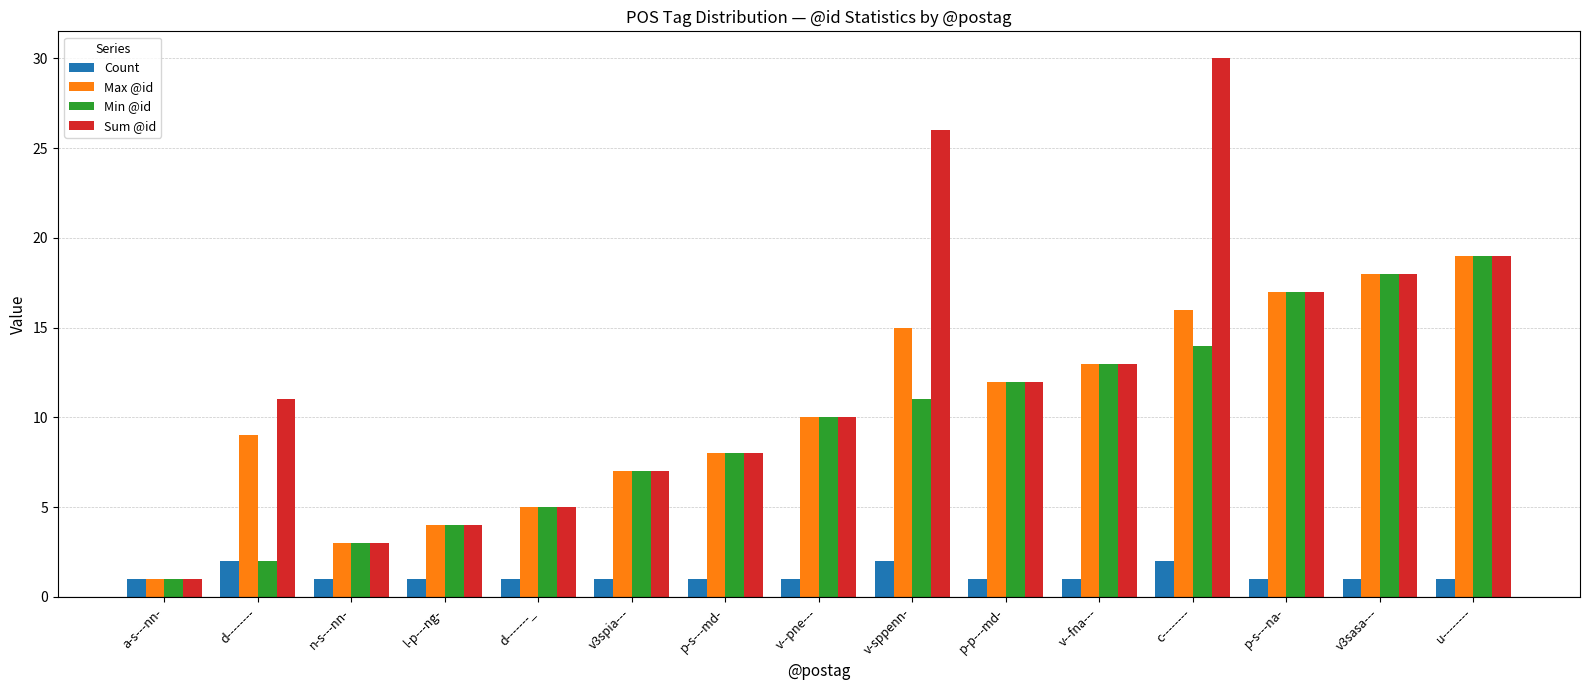

What is the average value of the Sum @id series?

12